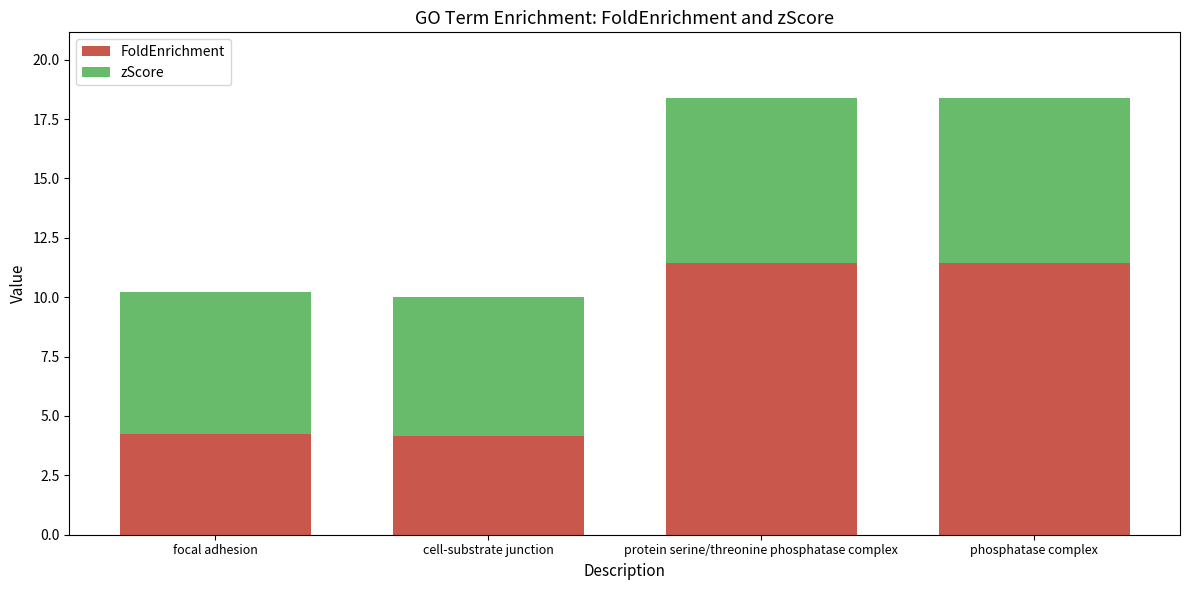

What is the total value across all series at phosphatase complex?

18.4